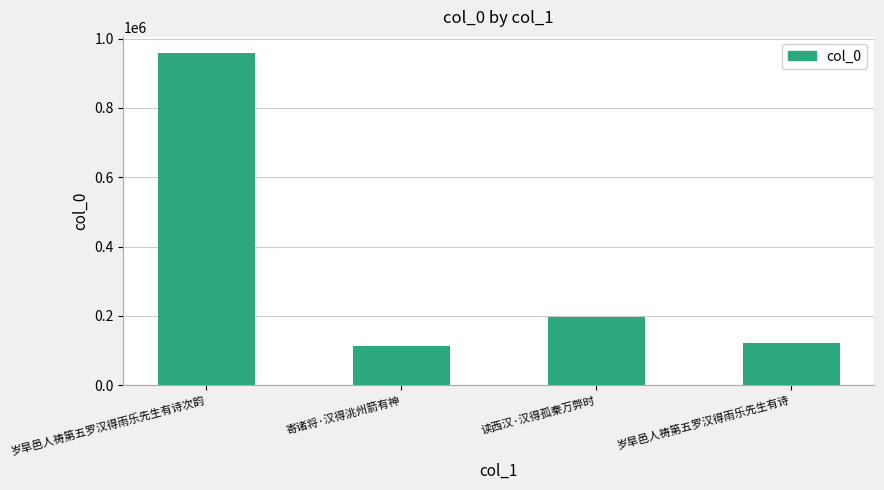

The chart shows a value of 956941 at 岁旱邑人祷第五罗汉得雨乐先生有诗次韵. True or false?

True